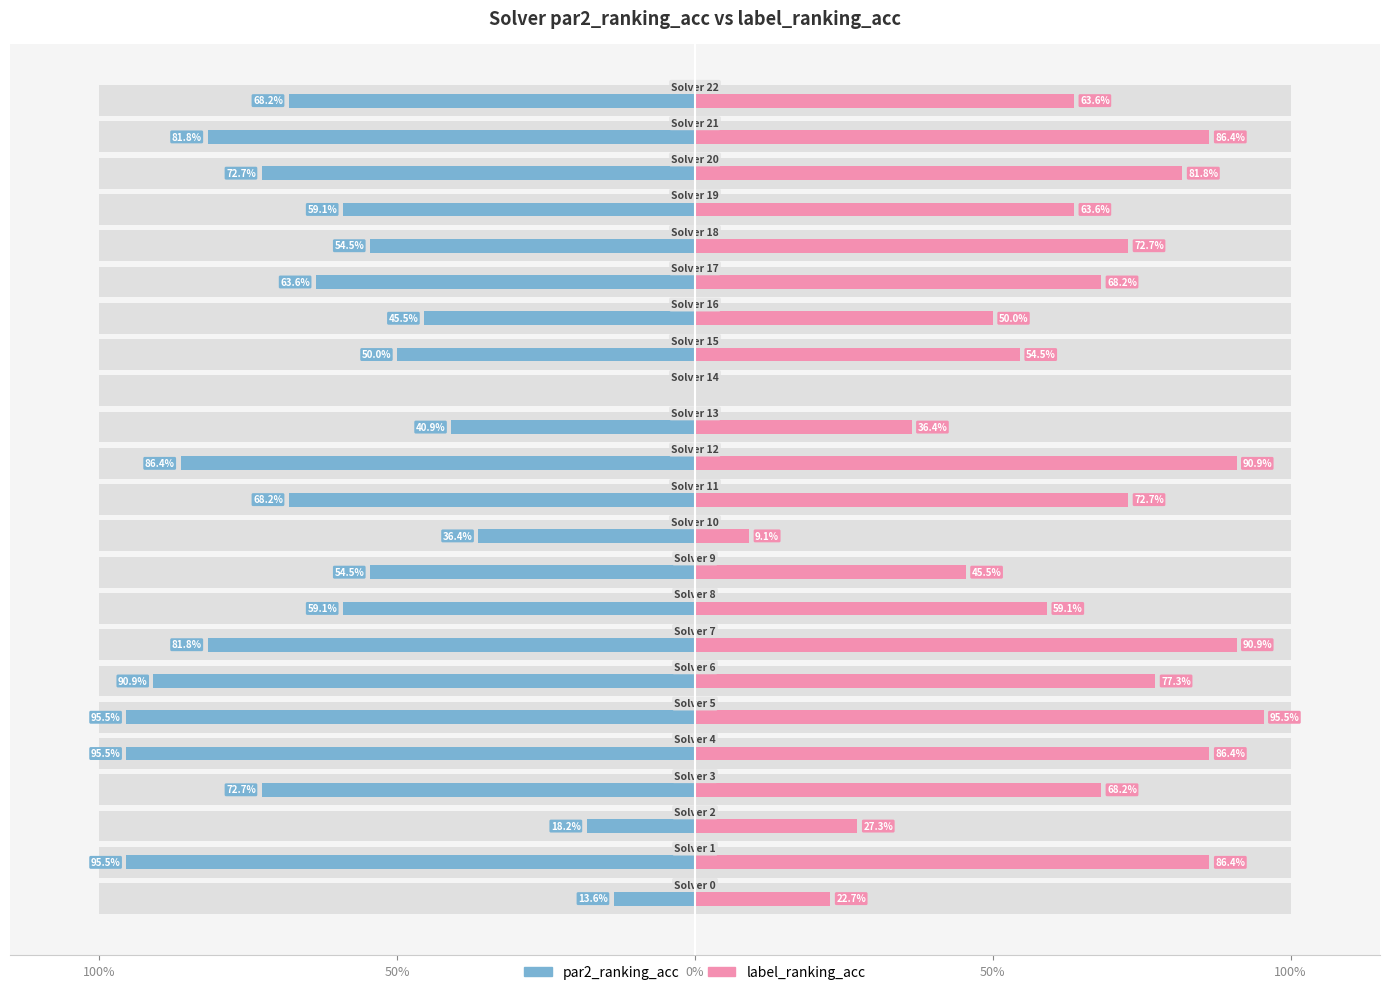

Between 6 and 14, which series saw the biggest shift?

par2_ranking_acc